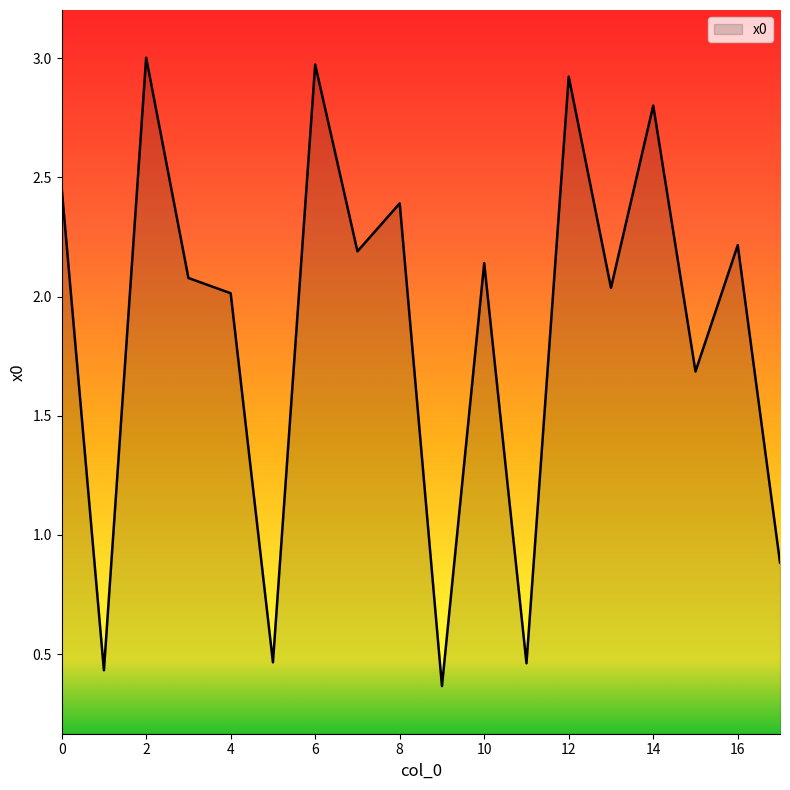

What is the maximum value shown in the chart?

3.0